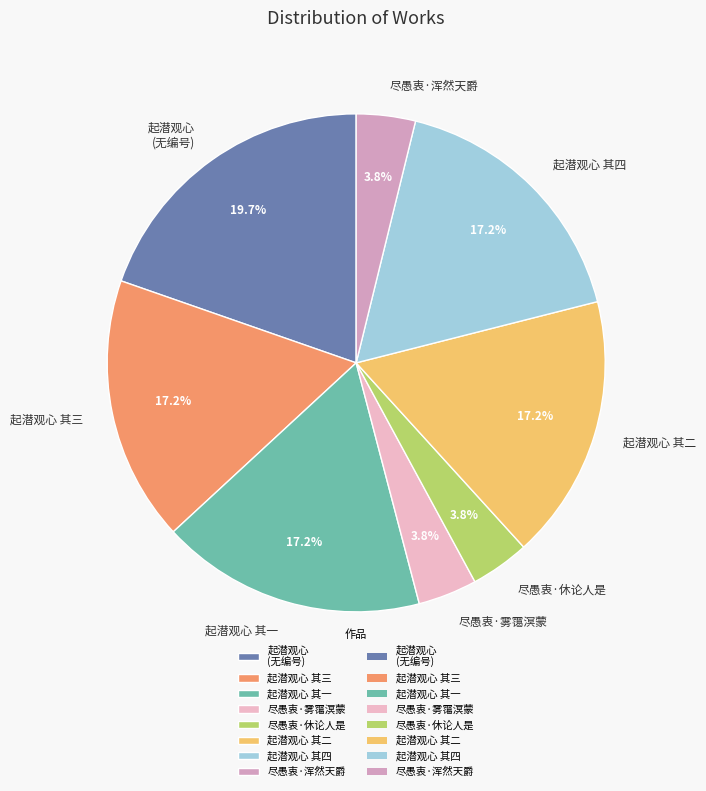

Between 起潜观心 其二 and 起潜观心 (无编号), which is larger?

起潜观心 (无编号)